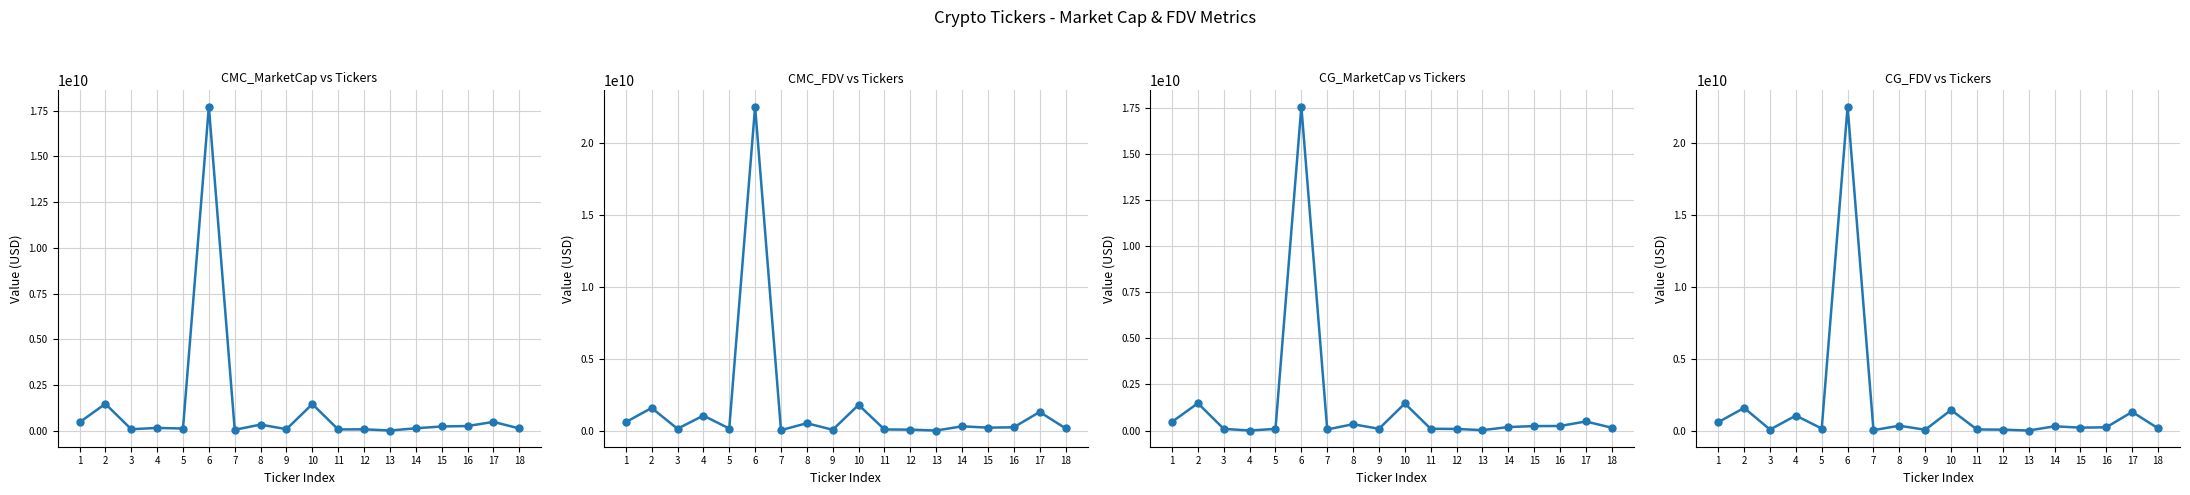

Reading left to right, transcribe all the data shown in this chart.

CMC_MarketCap: 466984788.1	1478437779.5	90308483.8	160994024.5	128605397.8	17725945592.4	59051670.5	342547798.7	92139310.2	1464598928.4	77455774.5	85404695.0	19098415.0	140967376.5	240013543.5	264596866.9	490644463.4	133588888.6
CMC_FDV: 620209277.8	1608698553.5	163132863.4	1077225246.4	179039277.9	22542063842.0	66350191.6	546910310.1	92139310.2	1823146996.9	114050910.2	100951176.1	40531512.5	331971115.9	240013543.5	264596866.9	1331125292.8	193723550.6
CG_MarketCap: 467526746.0	1480502958.0	90319873.0	0.0	88565824.0	17560242717.0	58475102.0	341953009.0	92459533.0	1465202272.0	95074473.0	85459256.0	19095391.0	188217314.0	240266652.0	245479547.0	491081248.0	150544701.0
CG_FDV: 620929060.0	1610945688.0	107069442.0	1077467944.0	179149189.0	22537238344.0	65702362.0	375088732.0	92459533.0	1465202333.0	114210104.0	101015670.0	40525094.0	333478691.0	240266652.0	264730375.0	1332310296.0	197325126.0